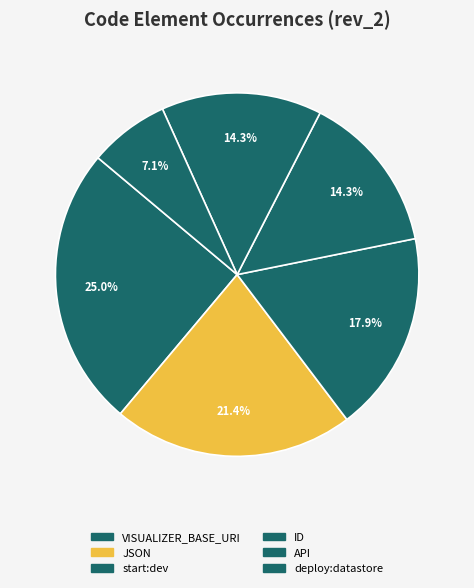

How many segments does this pie chart have?

6